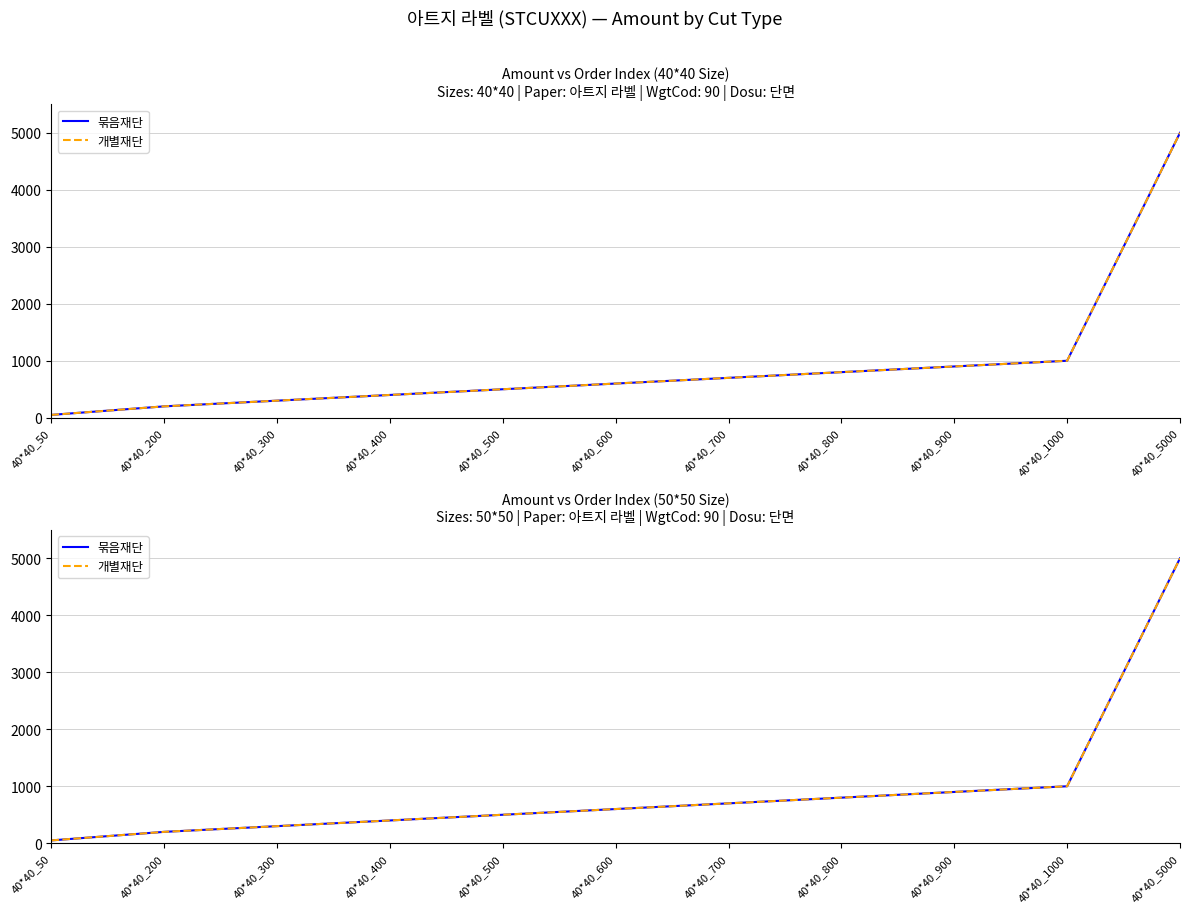

How many series are shown in this chart?

2